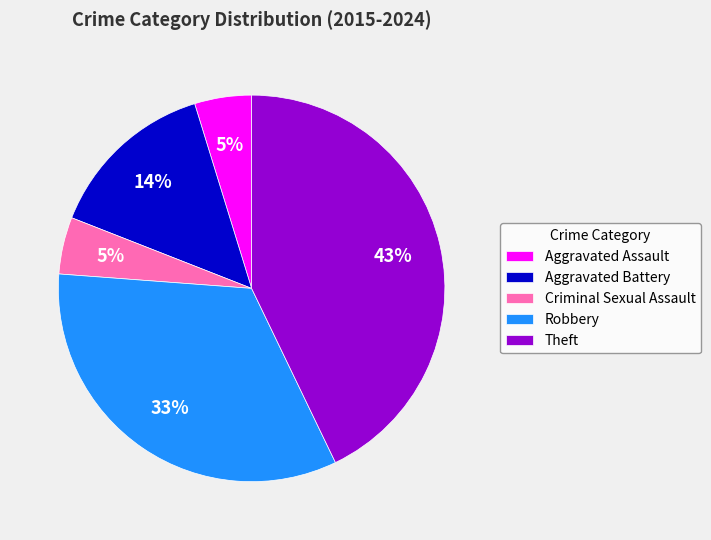

What is the ratio of the value at Aggravated Battery to the value at Theft?

0.3